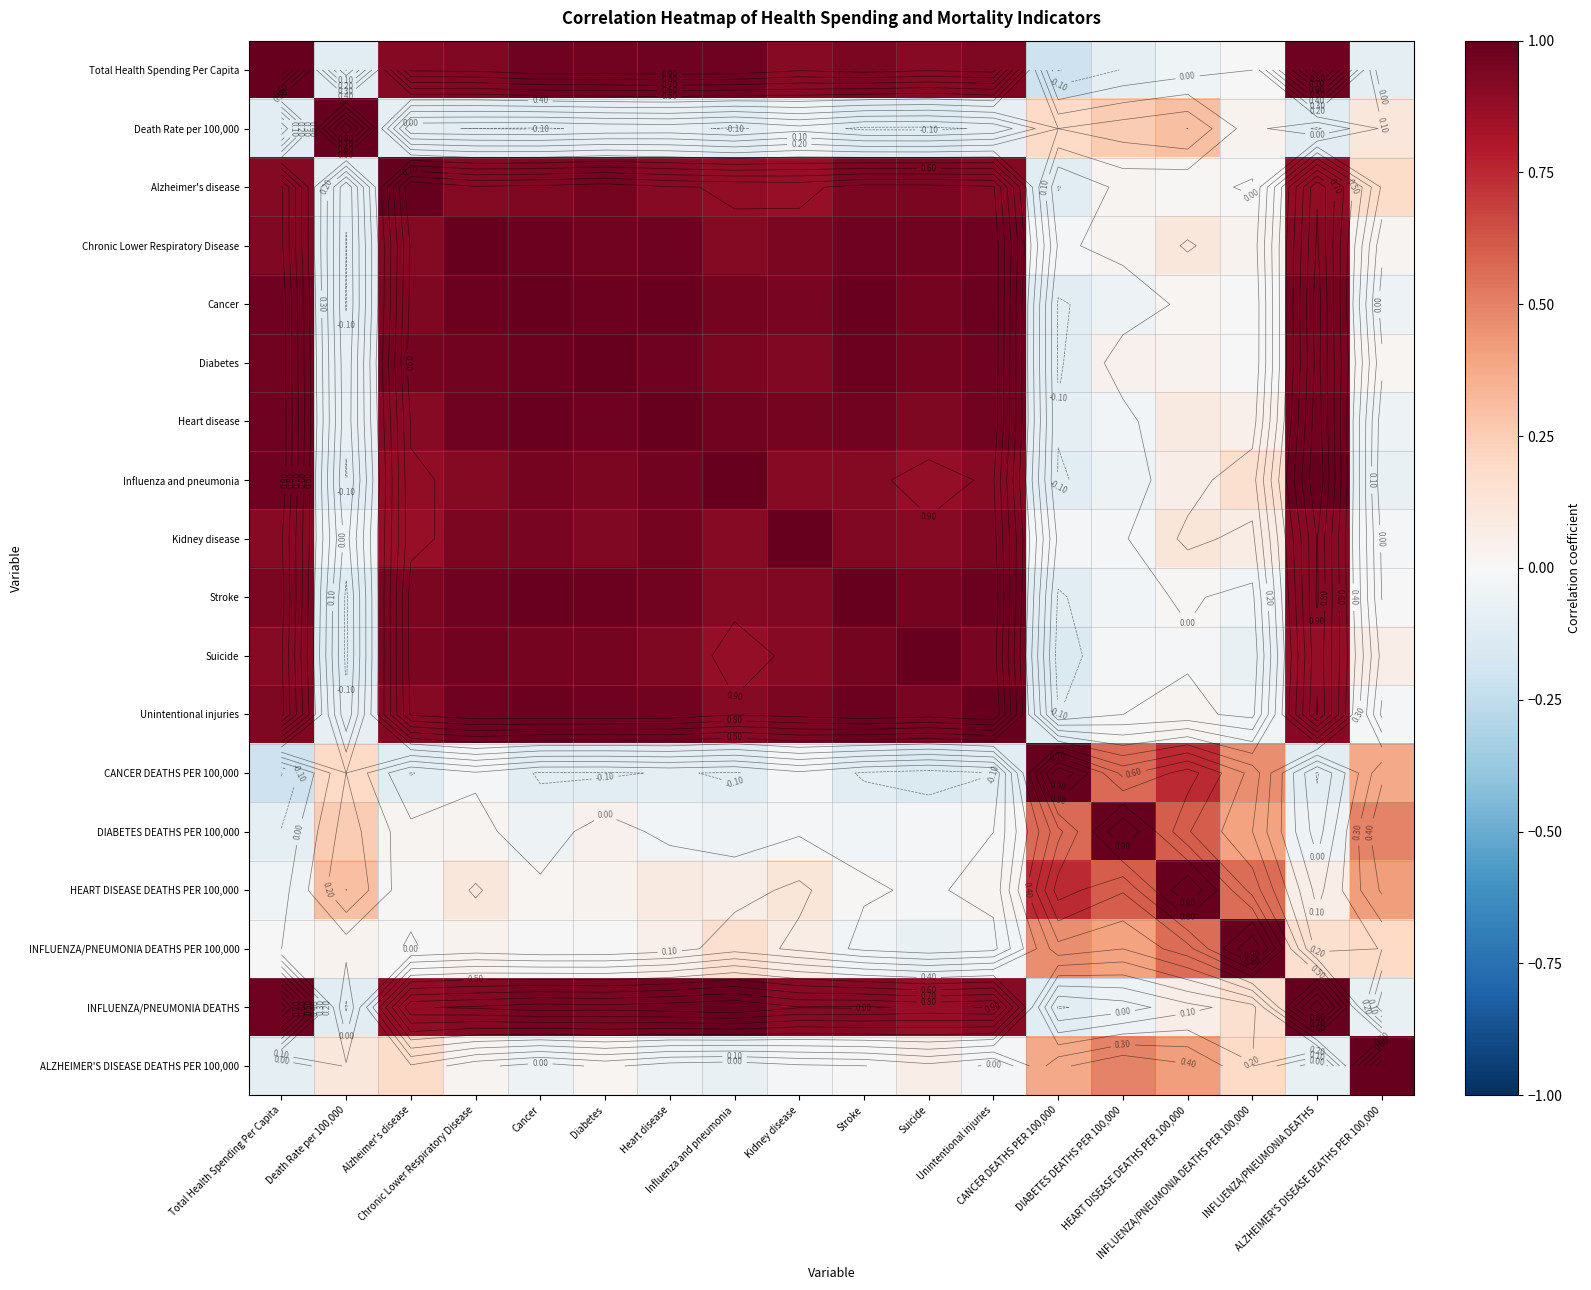

Which category has the highest value in the Suicide series?

Suicide